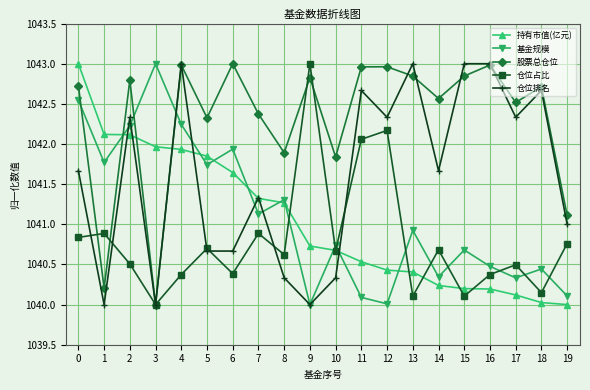

At which category does 仓位占比 reach its first local peak?

1